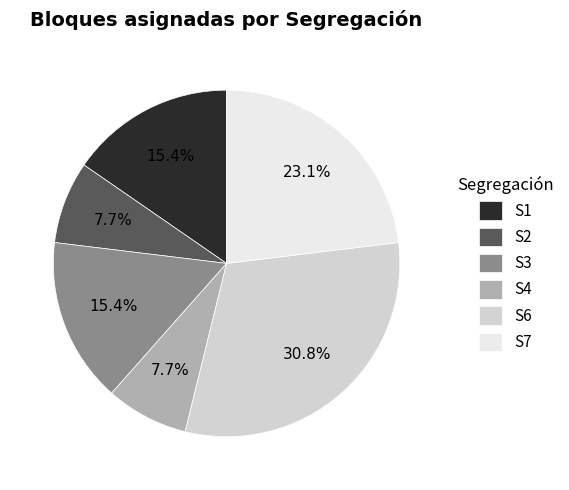

Is it true that S2 is 8% of the pie?

True